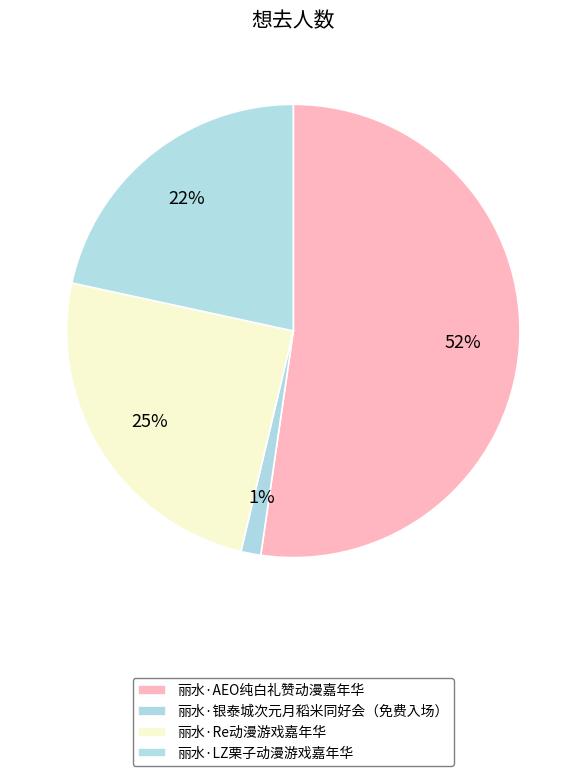

Which category accounts for the majority?

丽水·AEO纯白礼赞动漫嘉年华